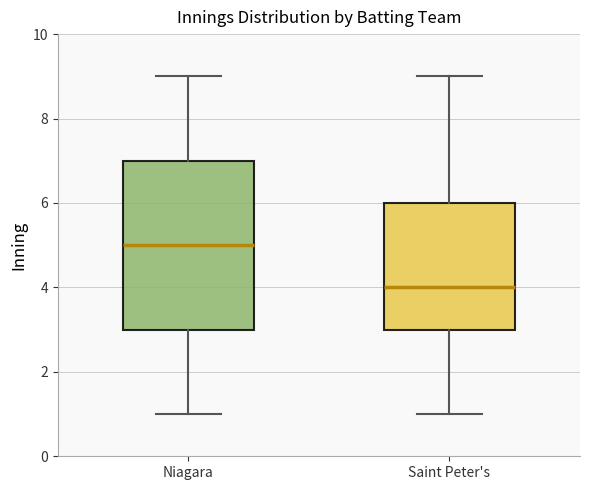

Which box has the highest median line?

Niagara